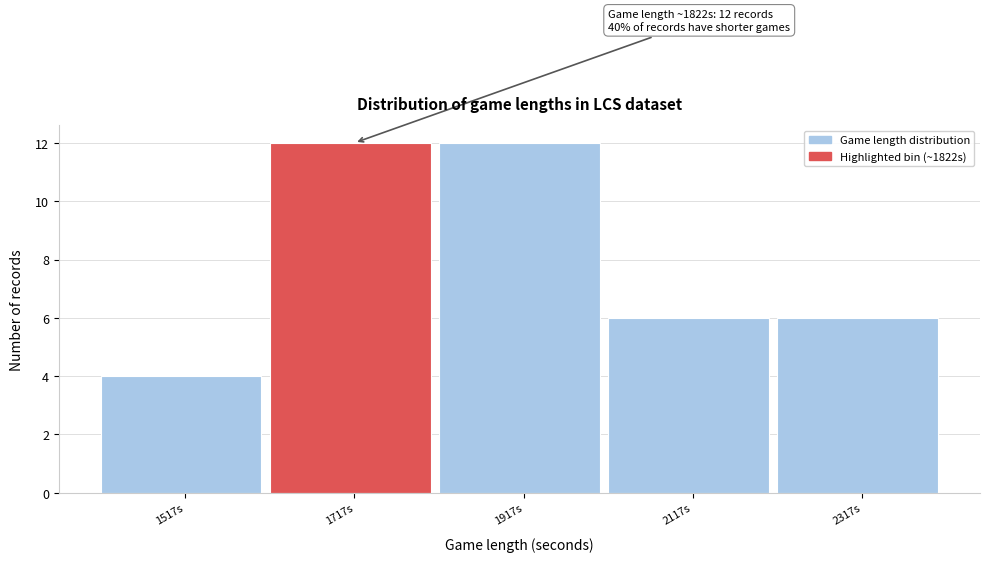

Reading left to right, list all the values displayed in this chart.

1517s=4	1717s=12	1917s=12	2117s=6	2317s=6